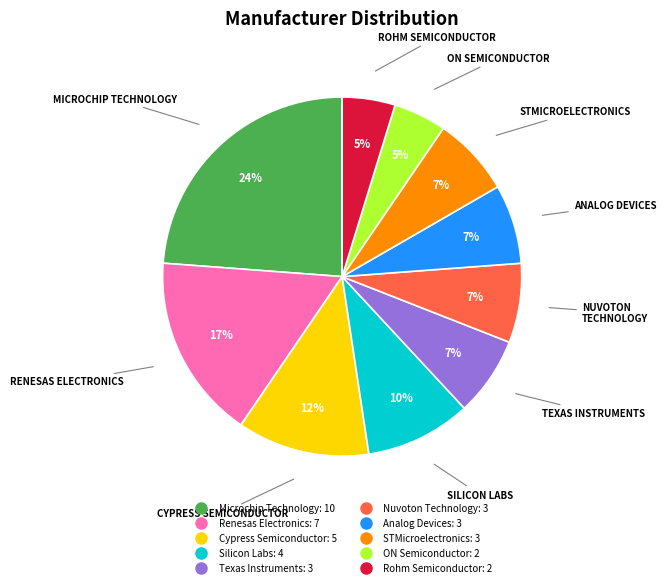

Does any single category account for the majority?

No